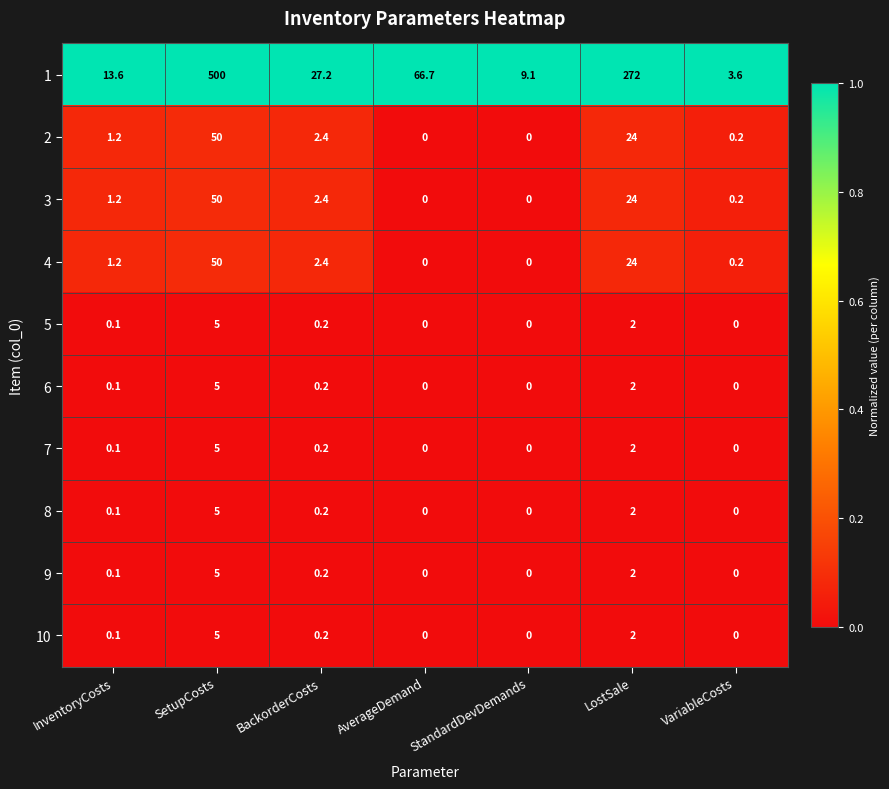

What is the difference between the highest and lowest values at VariableCosts?

3.6